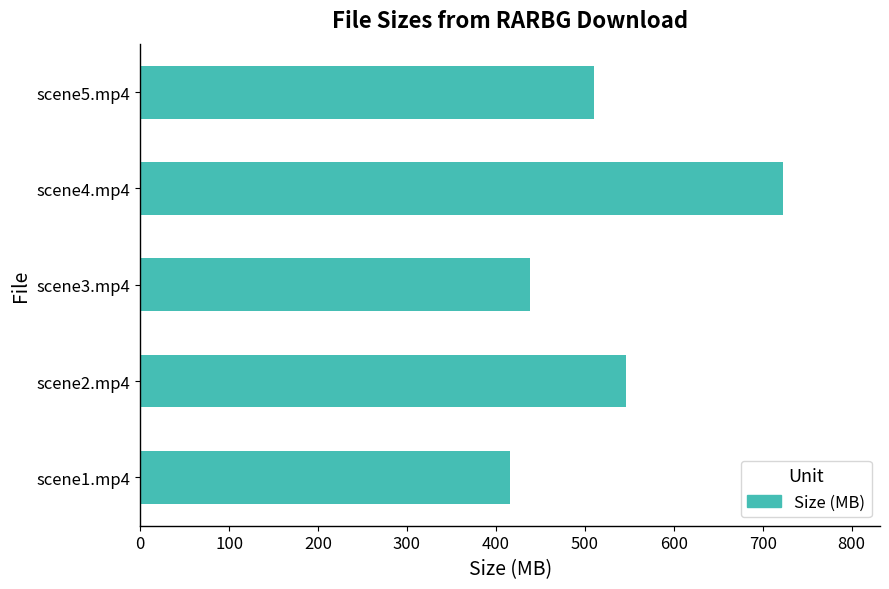

Read the value at scene5.mp4.

510.3